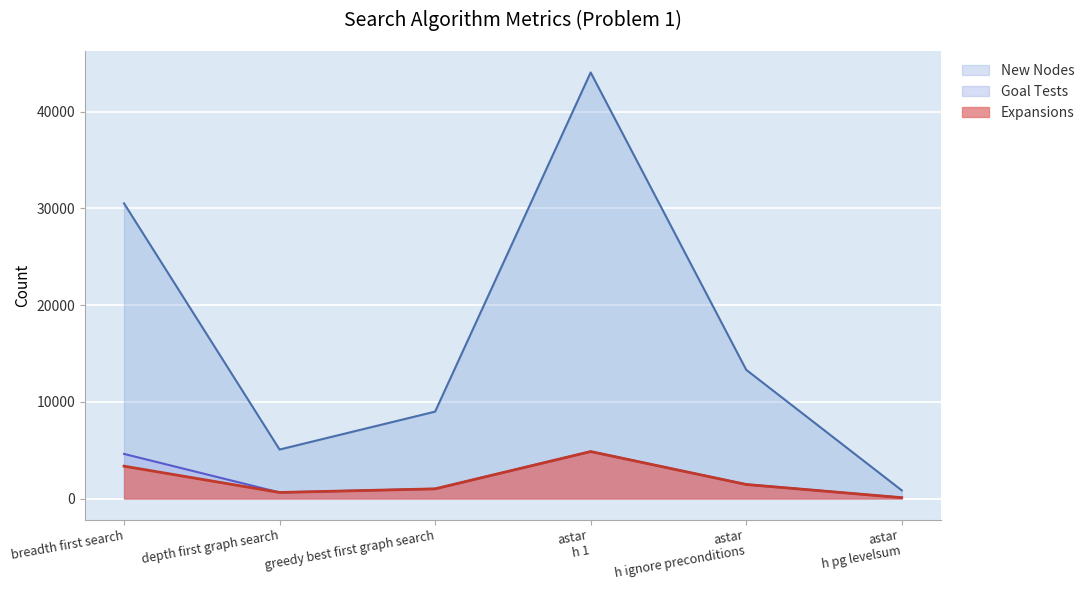

True or false: Expansions and New Nodes cross at least once.

False